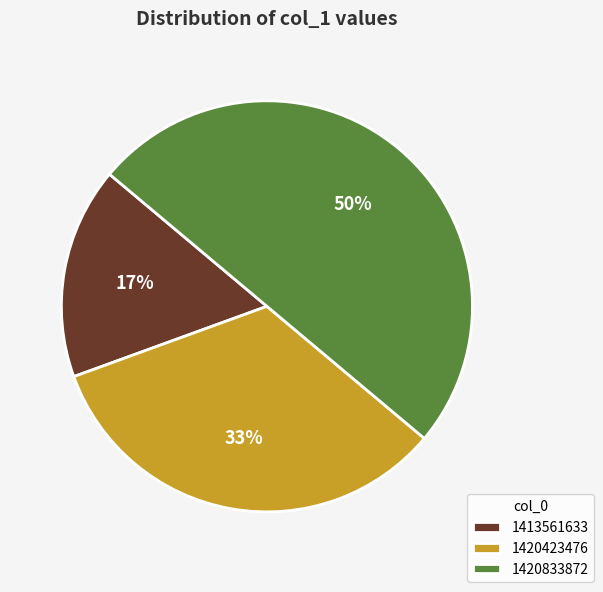

What is the ratio of the value at 1413561633 to the value at 1420833872?

0.3